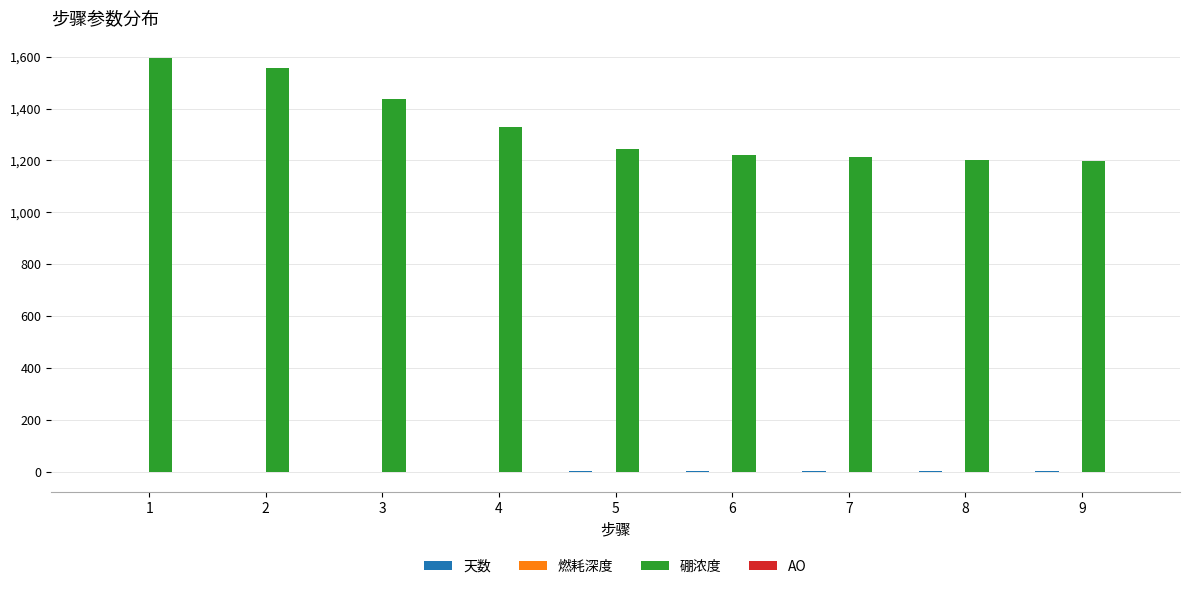

Which series has the largest total across all categories?

硼浓度